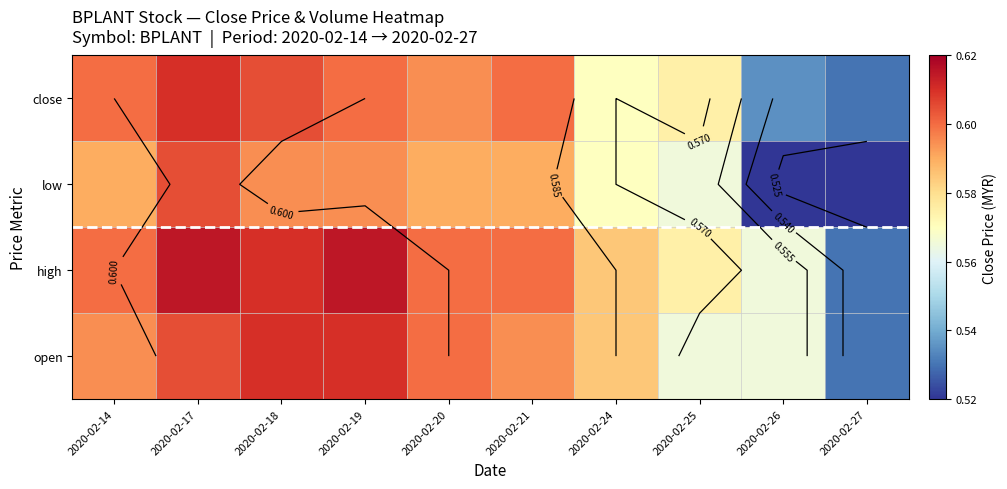

What is the sum of the high values at 2020-02-18 and 2020-02-17?

1.2